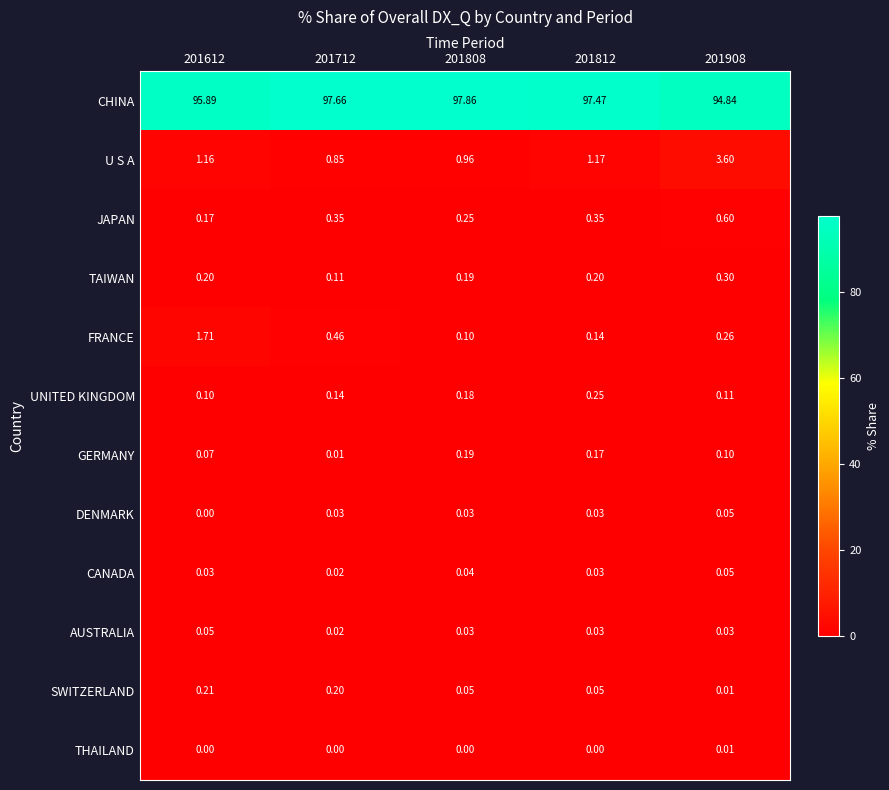

How many values in the U S A series exceed 1?

3